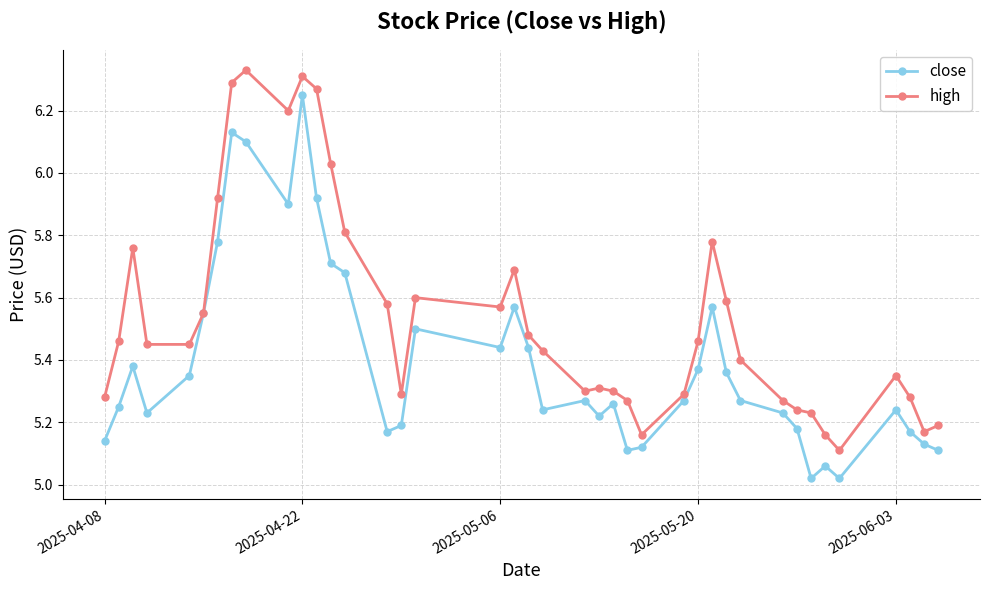

Rank the series by their maximum value, from highest to lowest.

high, close